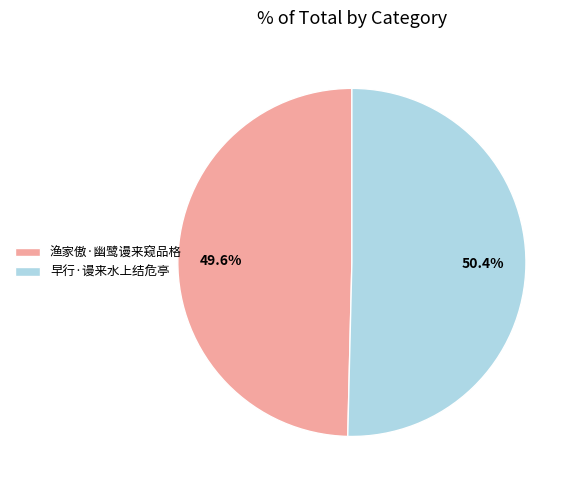

Which has a higher value, 渔家傲·幽鹭谩来窥品格 or 早行·谩来水上结危亭?

早行·谩来水上结危亭